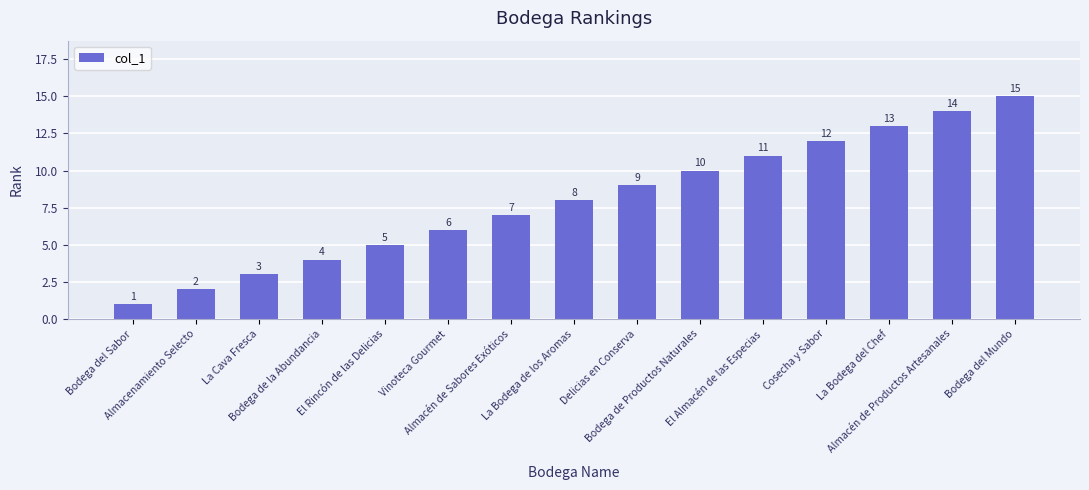

How many categories are shown in the chart?

15